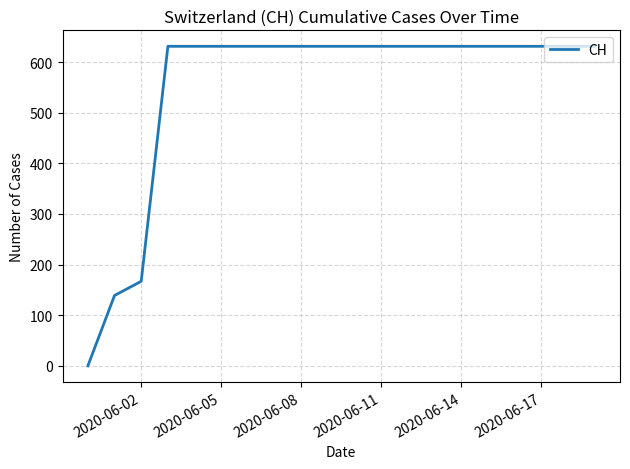

What is the difference between the maximum and minimum values?

631